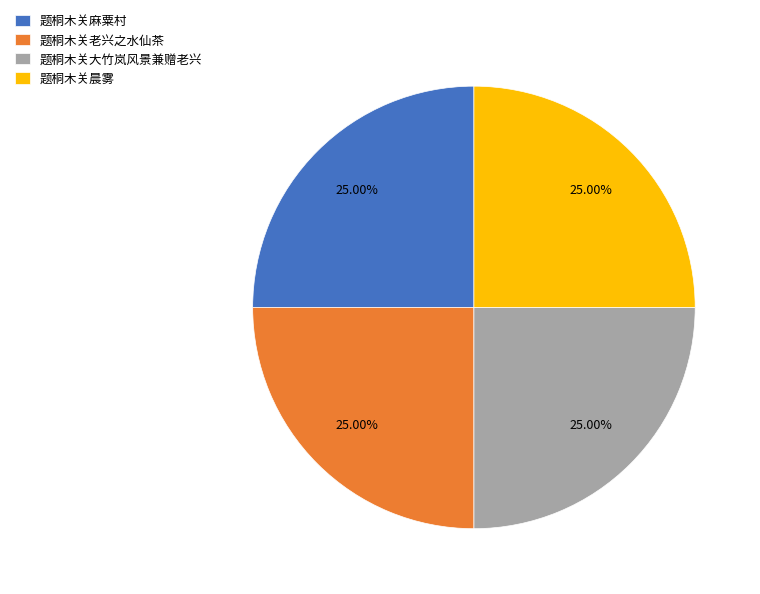

What is the ratio of the value at 题桐木关大竹岚风景兼赠老兴 to the value at 题桐木关麻粟村?

1.0